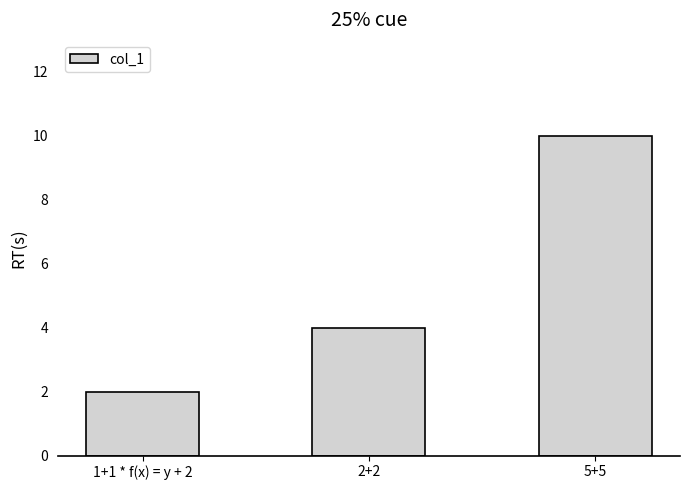

Are the bars horizontal?

No